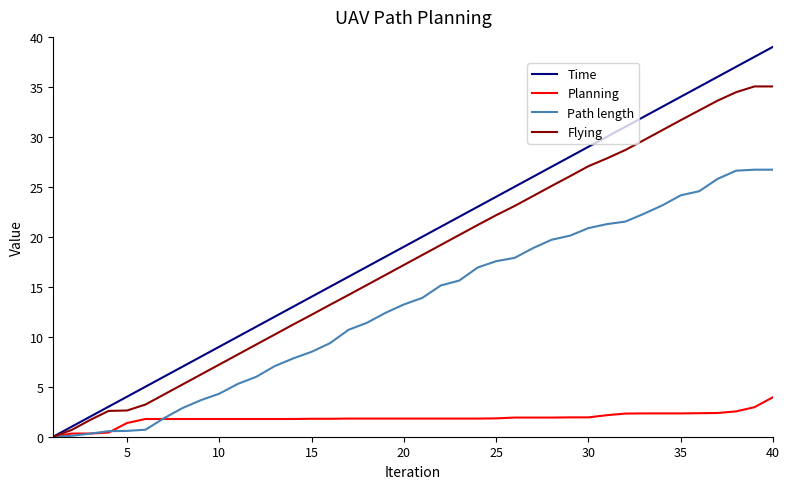

Rank the series by their maximum value, from highest to lowest.

Time, Flying, Path length, Planning